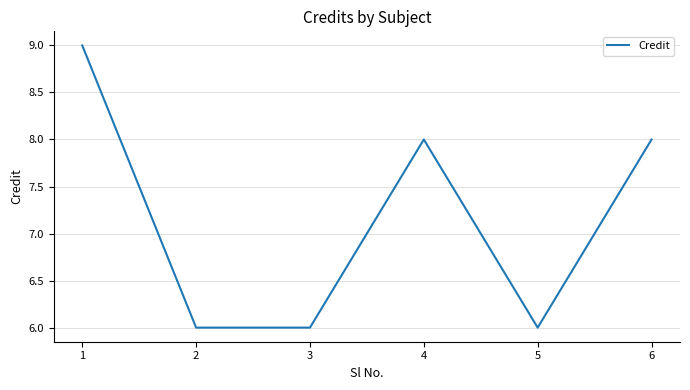

The value at 1 is 15. True or false?

False